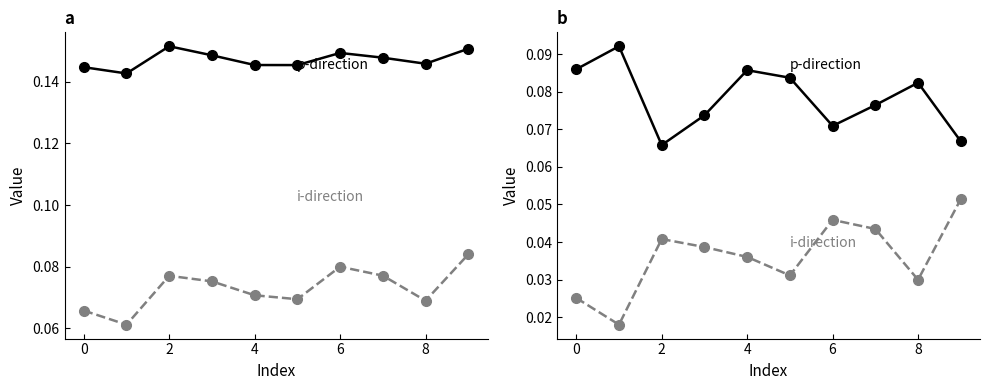

Which category has the highest value across all series?

2